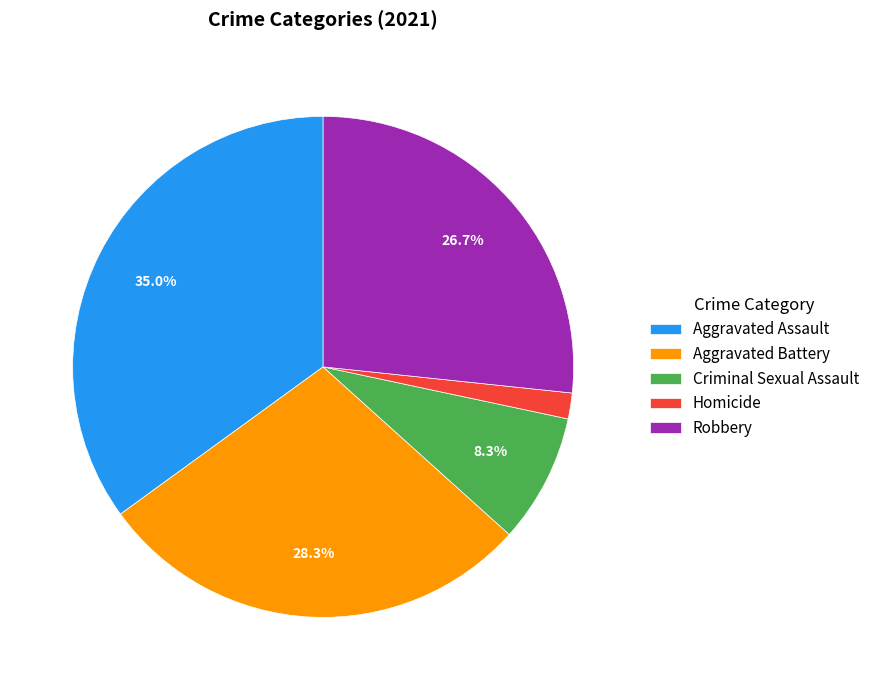

Rank the categories by value from lowest to highest.

Homicide, Criminal Sexual Assault, Robbery, Aggravated Battery, Aggravated Assault